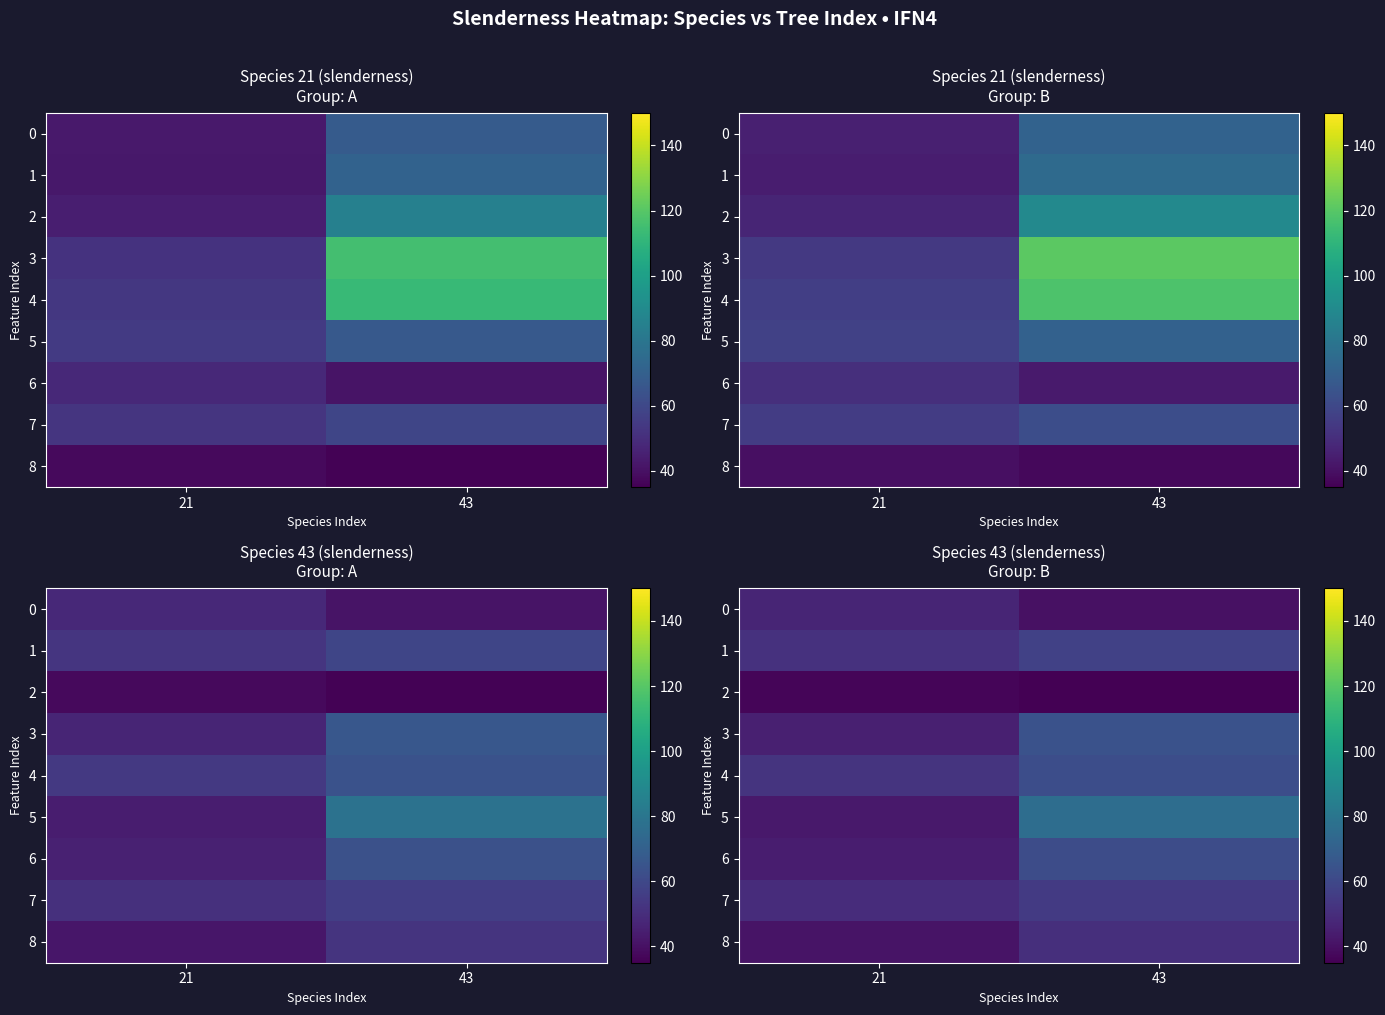

What is the sum of the 6 values at 21 and 43?

105.6